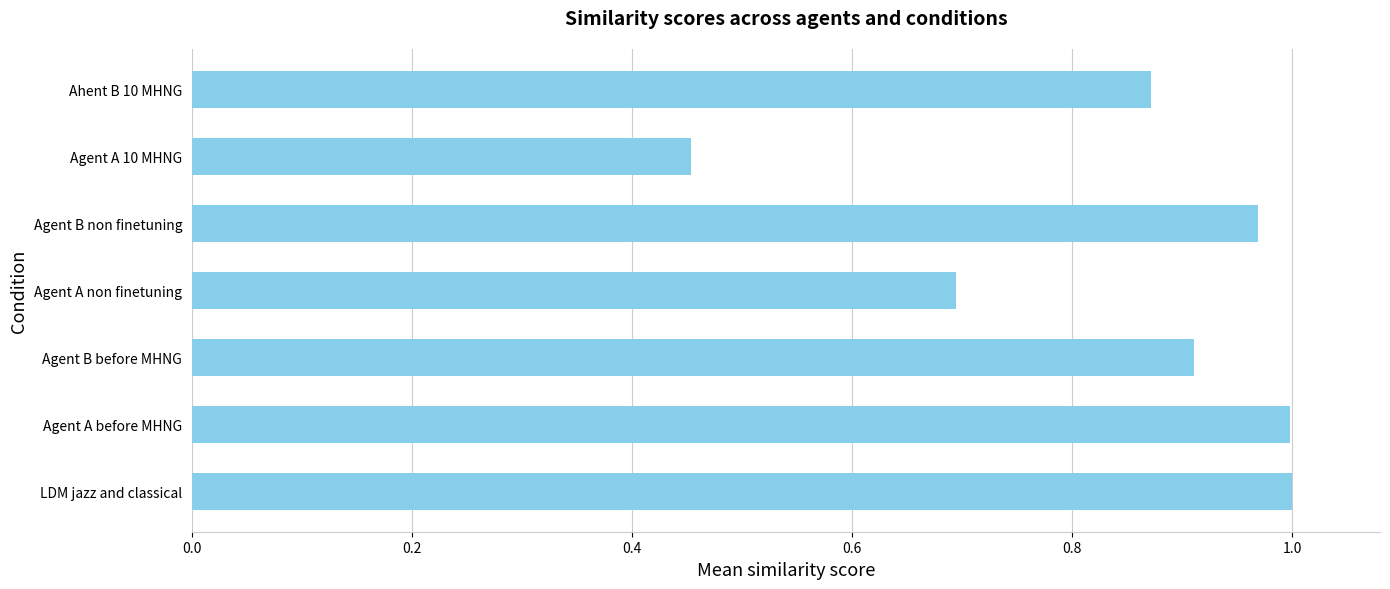

What is the difference between the maximum and second lowest values?

0.3